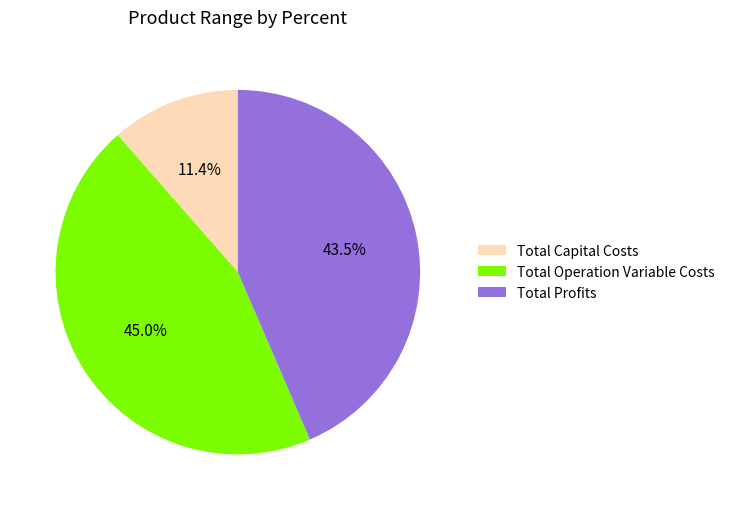

Between Total Capital Costs and Total Profits, which is larger?

Total Profits